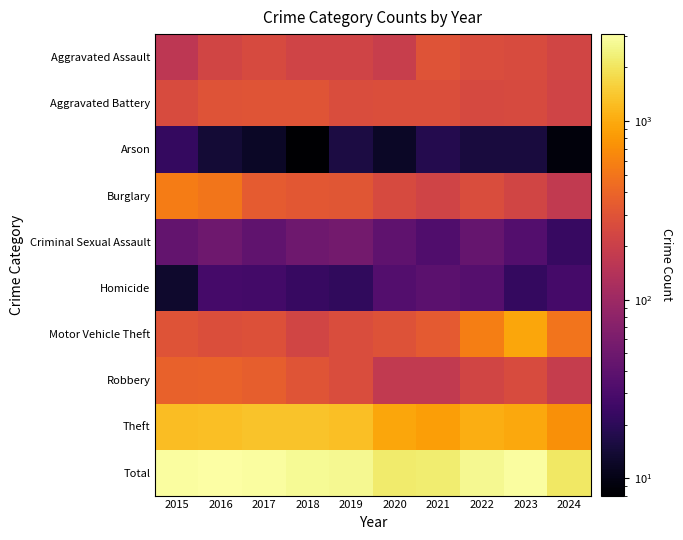

What is the total value across all series at 2021?

4474